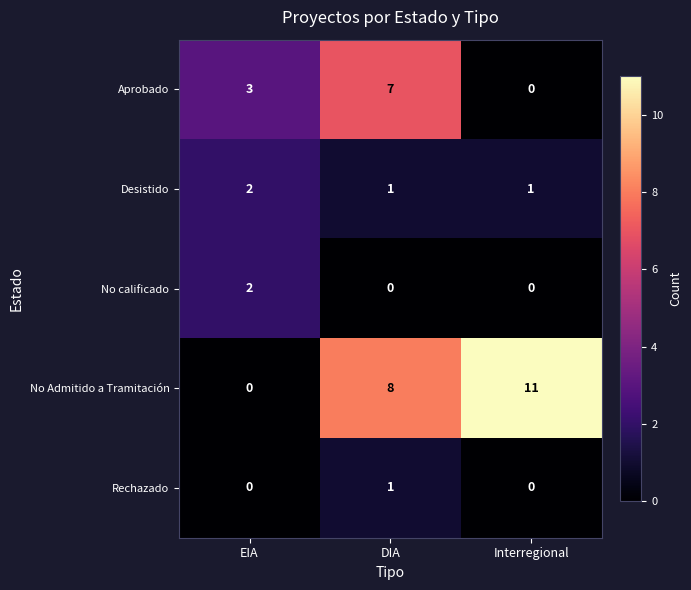

Which label corresponds to the largest value in the chart?

Interregional